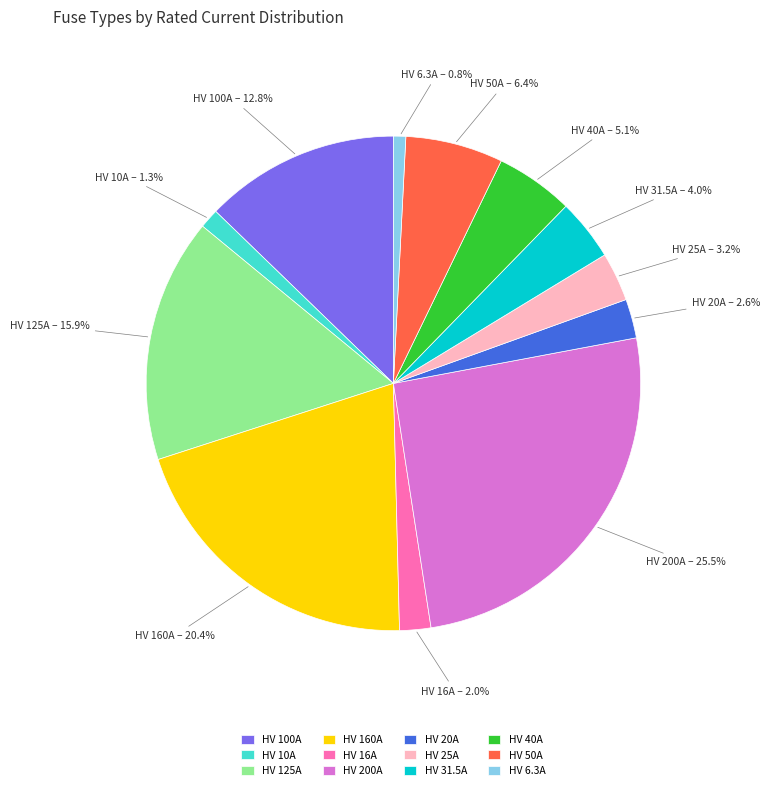

Between HV 6.3A and HV 160A, which is larger?

HV 160A